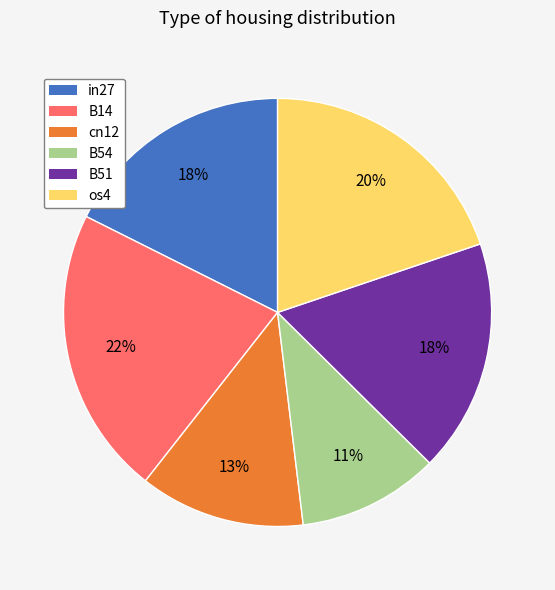

True or false: B54 accounts for 1% of the total.

False